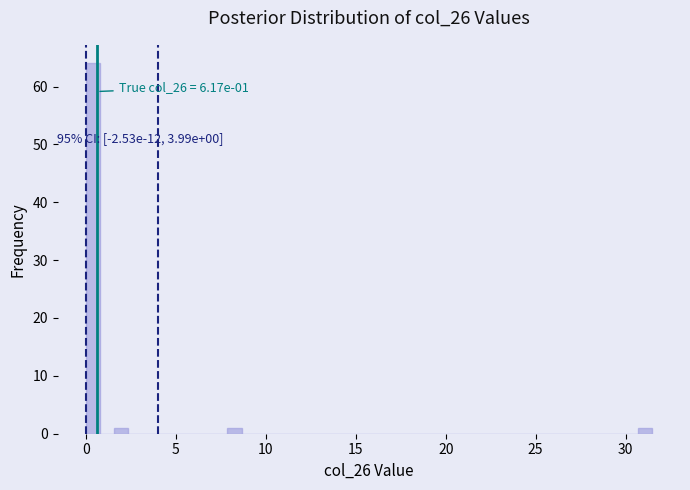

Read against the x-axis, roughly where is the centre of the tallest bar?

0.5